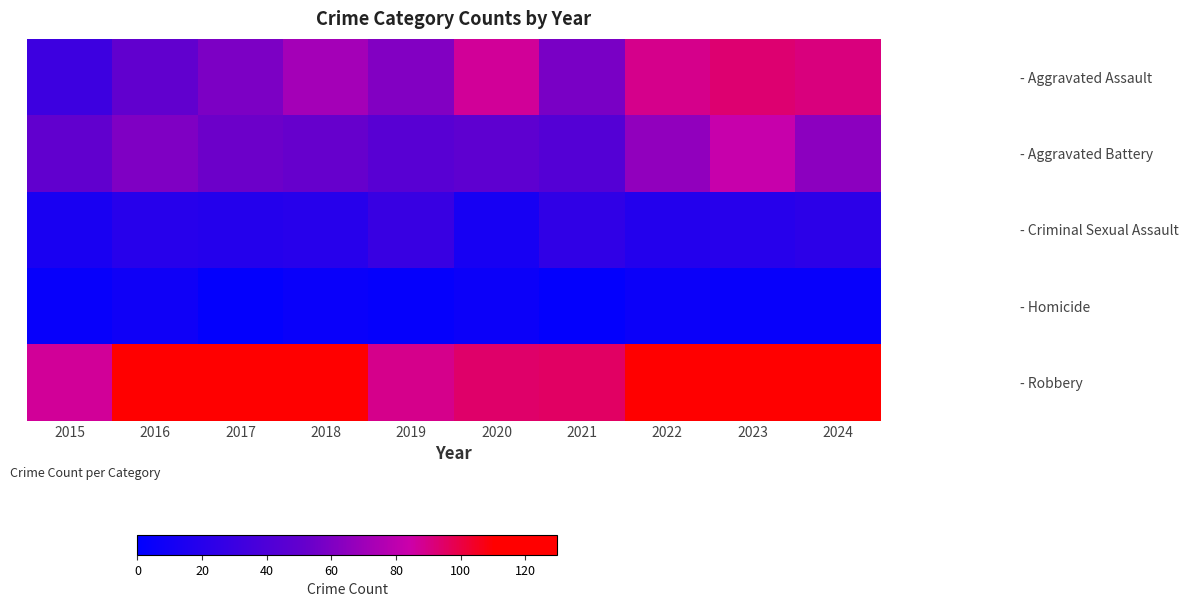

Reading left to right, extract all data points from this chart.

- Aggravated Assault: 2015=31	2016=50	2017=59	2018=72	2019=61	2020=87	2021=58	2022=89	2023=93	2024=91
- Aggravated Battery: 2015=50	2016=60	2017=54	2018=52	2019=45	2020=48	2021=43	2022=66	2023=83	2024=64
- Criminal Sexual Assault: 2015=13	2016=20	2017=19	2018=20	2019=29	2020=12	2021=25	2022=18	2023=20	2024=23
- Homicide: 2015=4	2016=8	2017=2	2018=5	2019=3	2020=6	2021=2	2022=6	2023=4	2024=4
- Robbery: 2015=87	2016=123	2017=115	2018=130	2019=89	2020=94	2021=95	2022=125	2023=125	2024=119